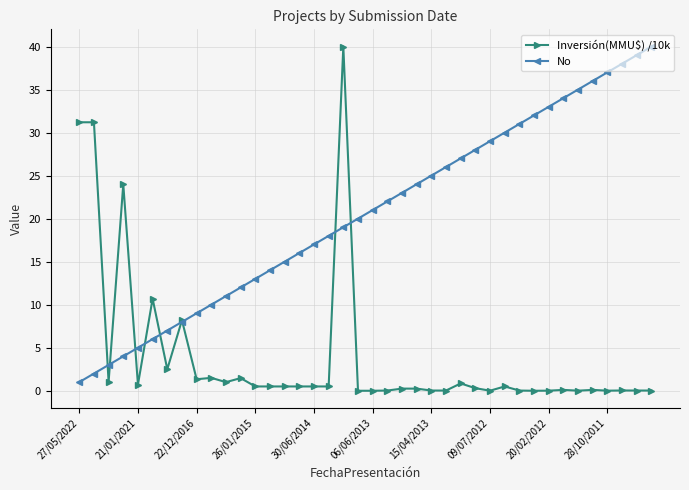

How many series are shown in this chart?

2